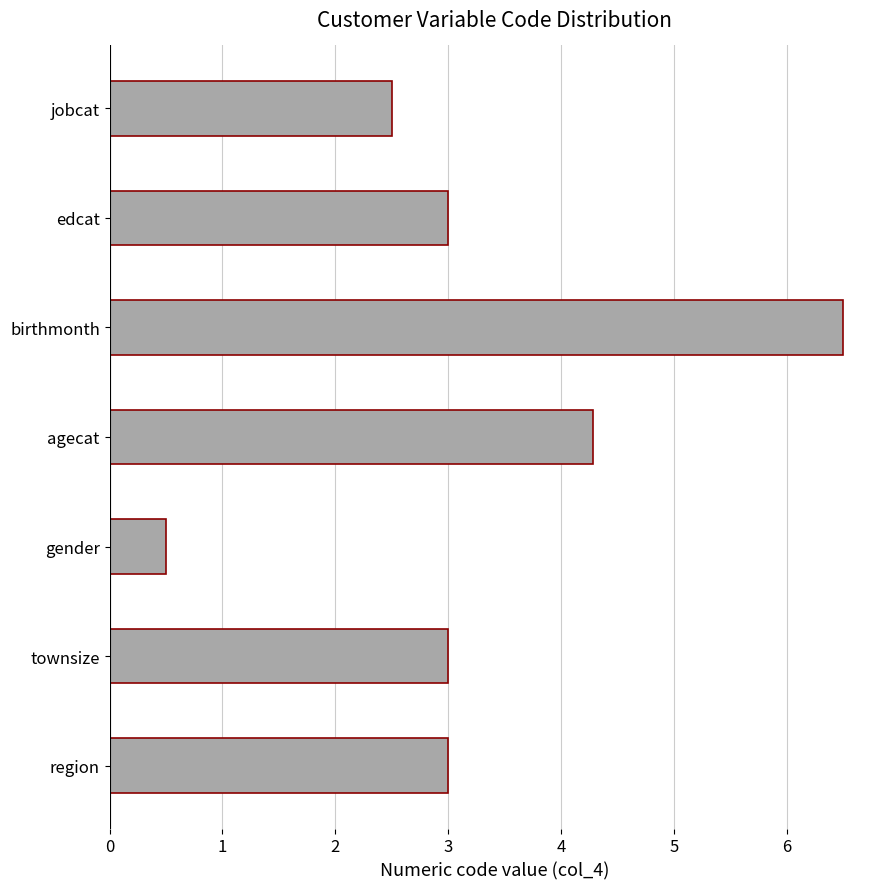

Reading bottom to top, transcribe all the data shown in this chart.

3.0	3.0	0.5	4.3	6.5	3.0	2.5